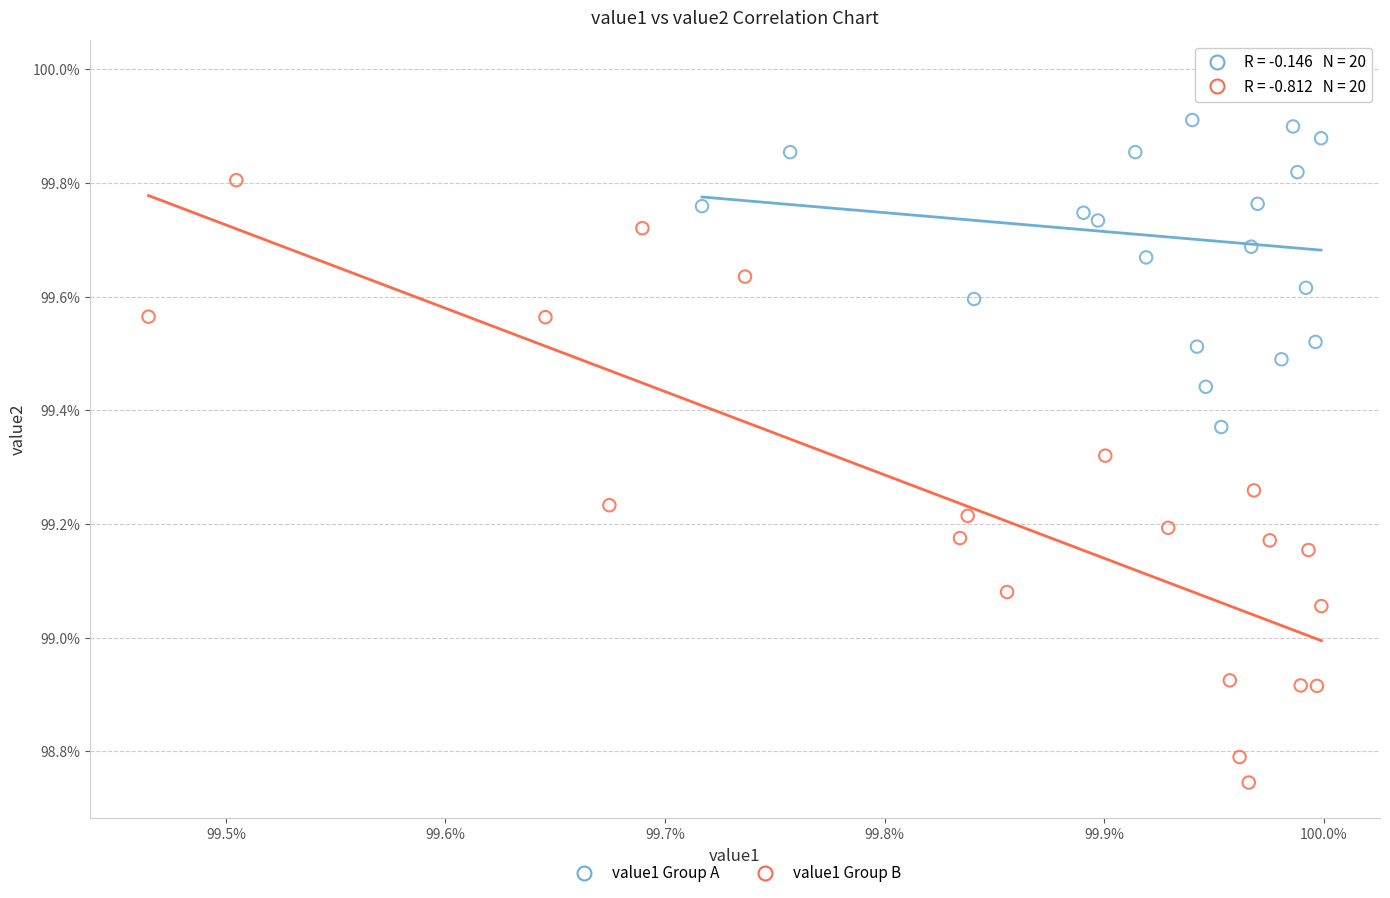

What are all the series names shown in the legend?

value1 Group A, value1 Group B